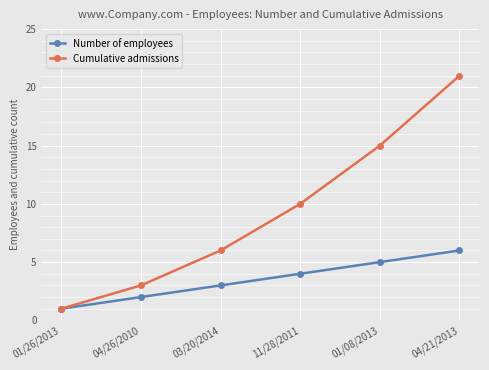

True or false: Cumulative admissions has a value of 15 at 01/08/2013.

True